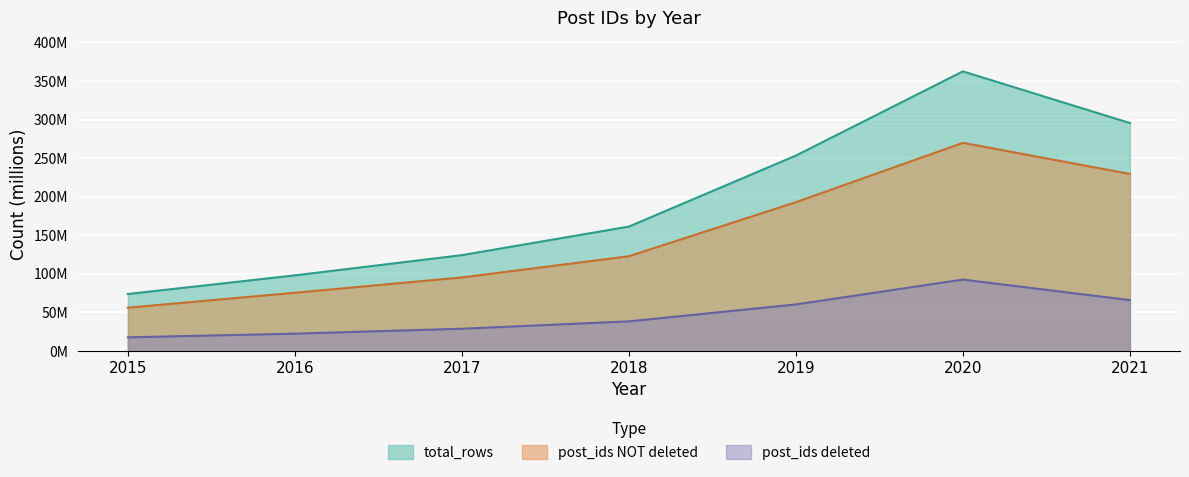

What is the maximum value shown in the chart?

362.4